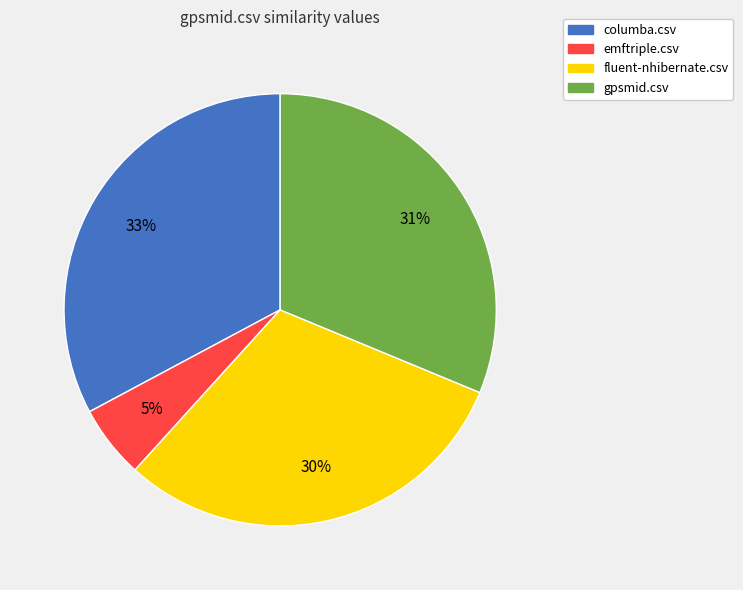

To the nearest percent, what is the average slice percentage?

25%